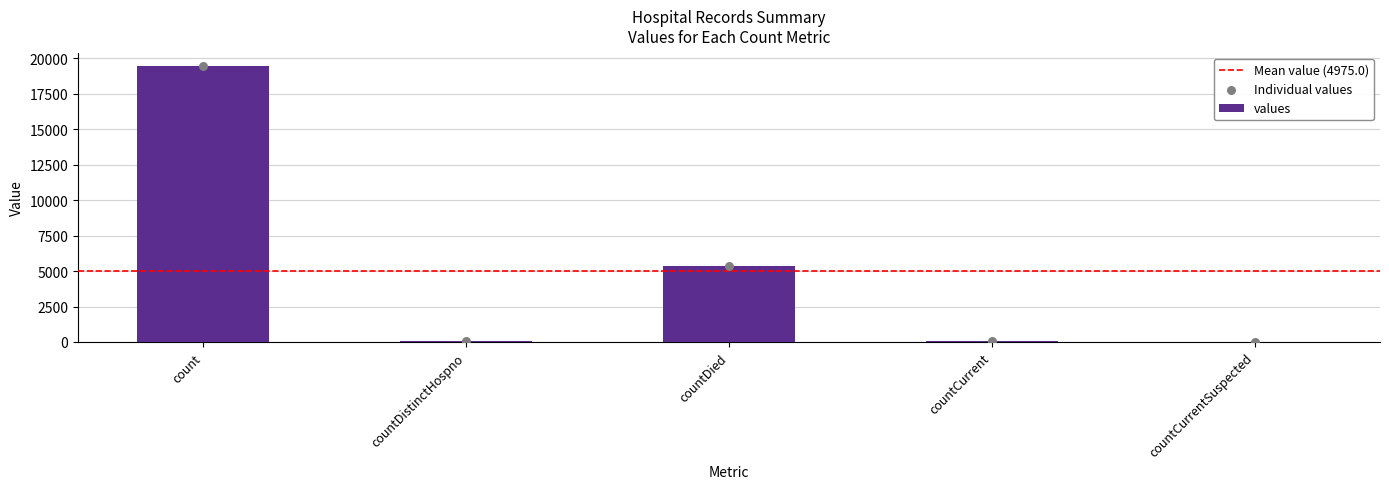

What is the change in value from countDistinctHospno to countDied?

+5319